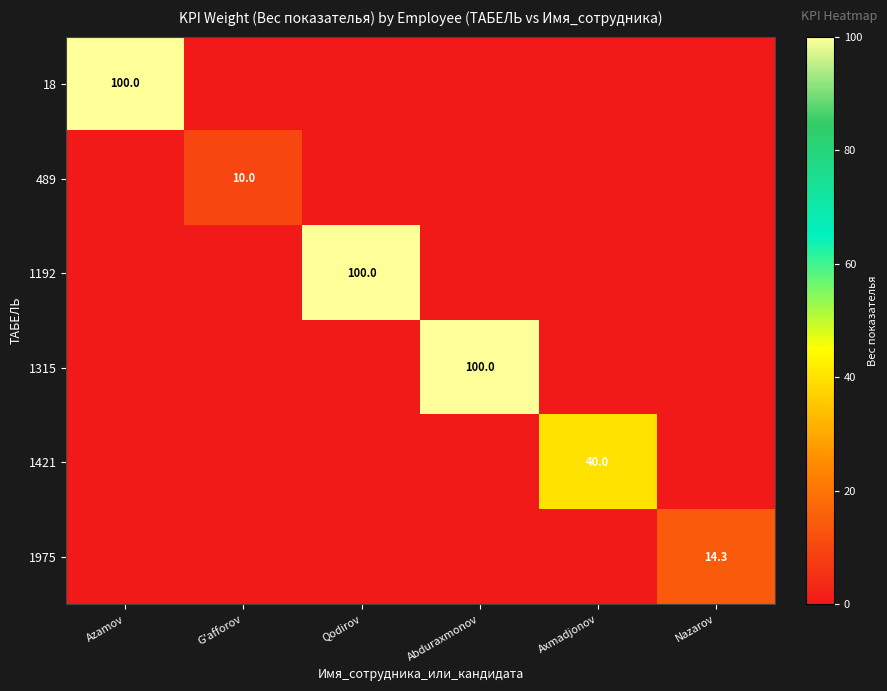

The value of 1421 at Axmadjonov is 61.4. True or false?

False